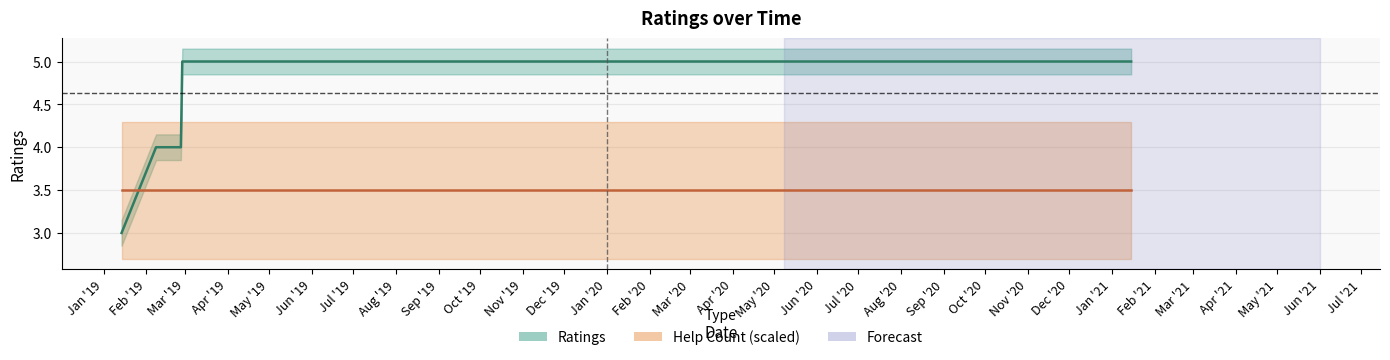

What is the sum of all values?

51